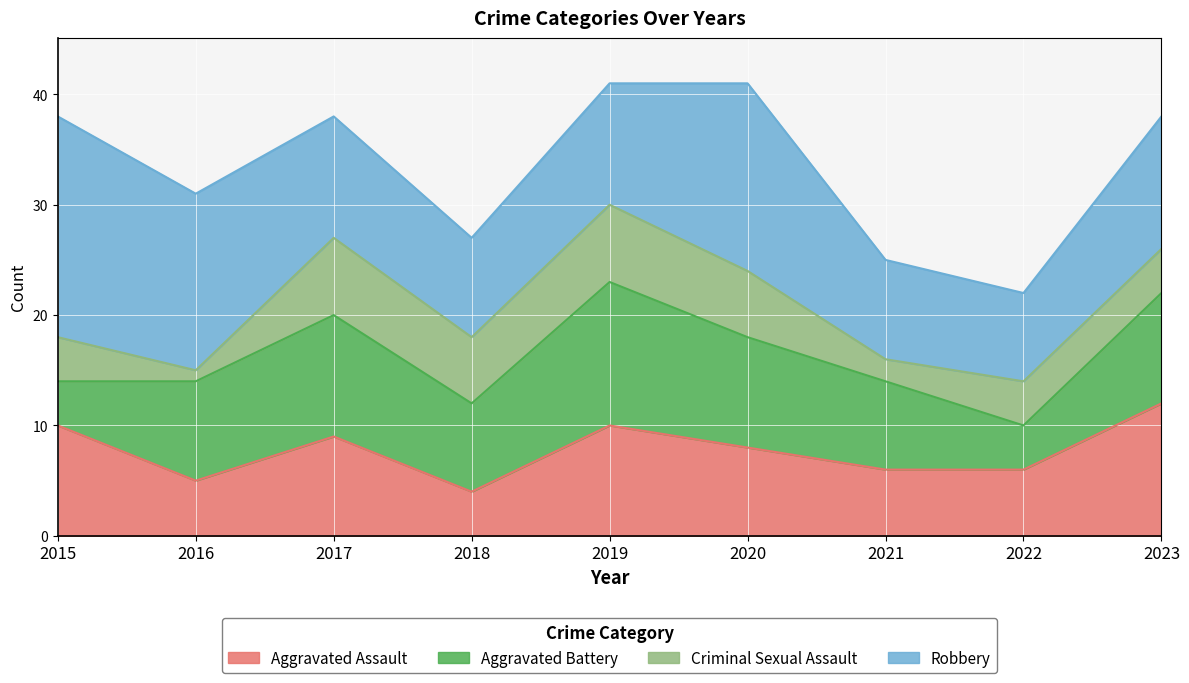

Reading left to right, what are all the values shown in this chart?

Aggravated Assault: 2015=10	2016=5	2017=9	2018=4	2019=10	2020=8	2021=6	2022=6	2023=12
Aggravated Battery: 2015=4	2016=9	2017=11	2018=8	2019=13	2020=10	2021=8	2022=4	2023=10
Criminal Sexual Assault: 2015=4	2016=1	2017=7	2018=6	2019=7	2020=6	2021=2	2022=4	2023=4
Robbery: 2015=20	2016=16	2017=11	2018=9	2019=11	2020=17	2021=9	2022=8	2023=12